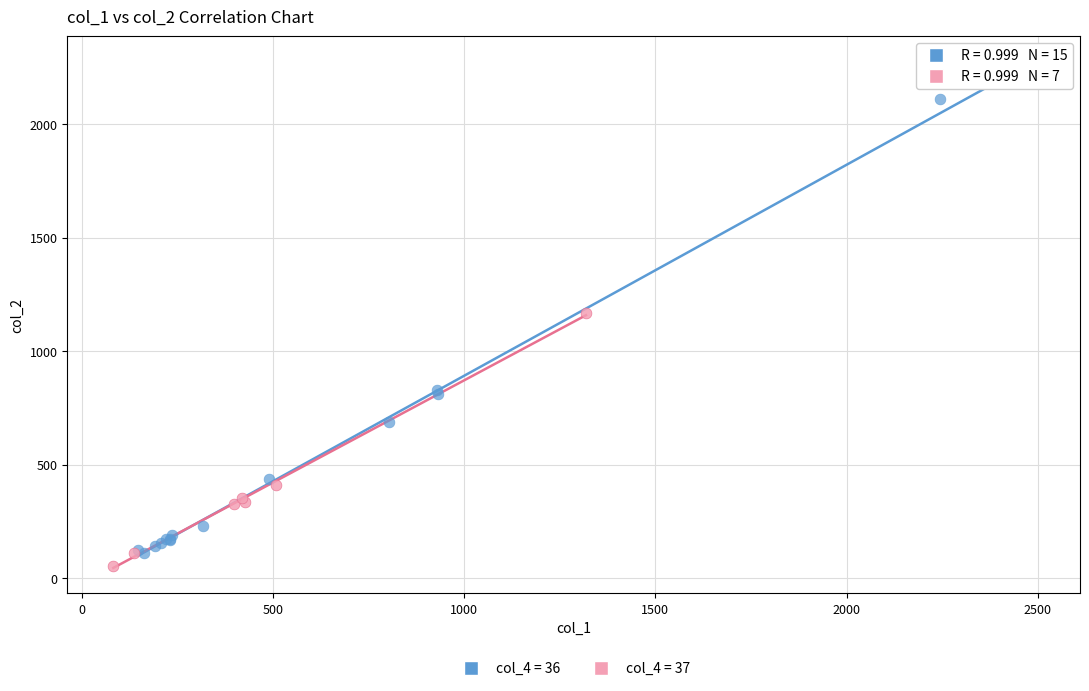

Which series has the largest Y range (max minus min)?

col_4 = 36